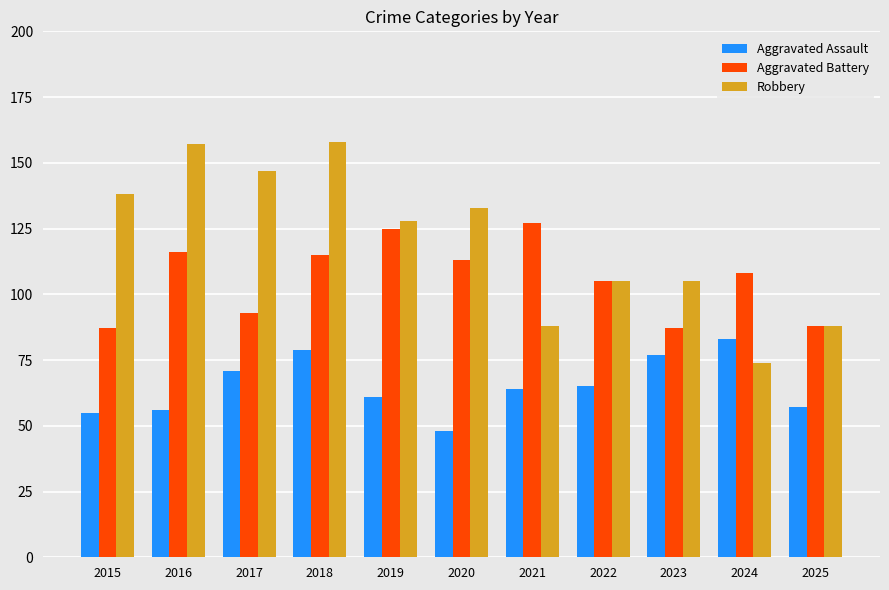

List the series in order of their peak value, lowest first.

Aggravated Assault, Aggravated Battery, Robbery